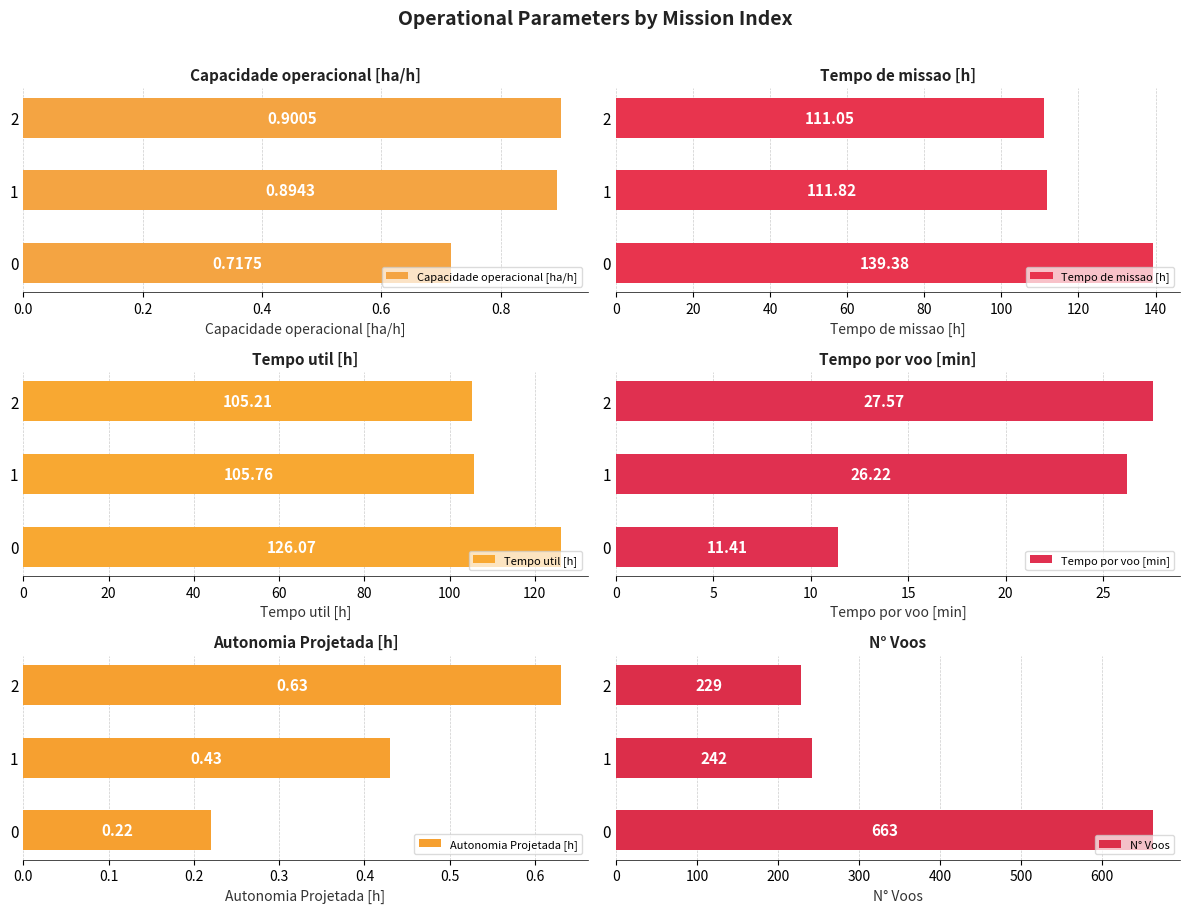

The N° Voos series shows 94.0 at 2. True or false?

False